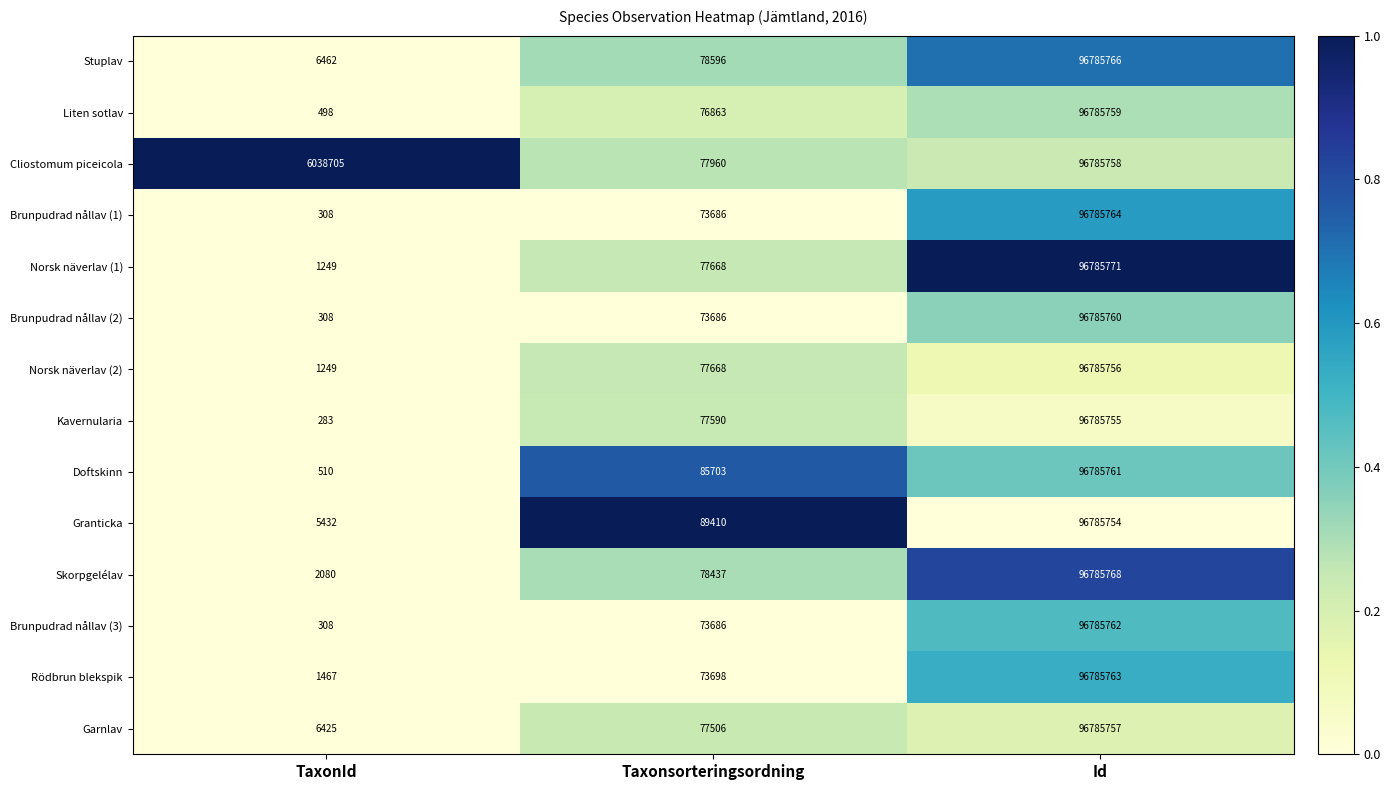

Which series has the largest total across all categories?

Cliostomum piceicola